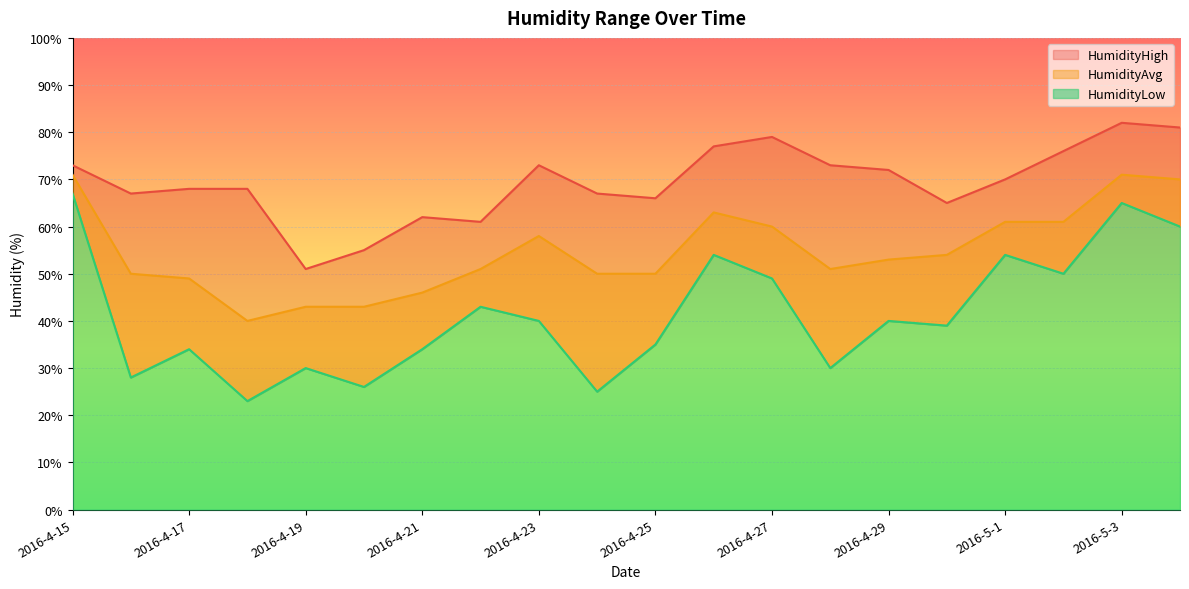

Which series changed the most between 2016-5-1 and 2016-5-3?

HumidityHigh